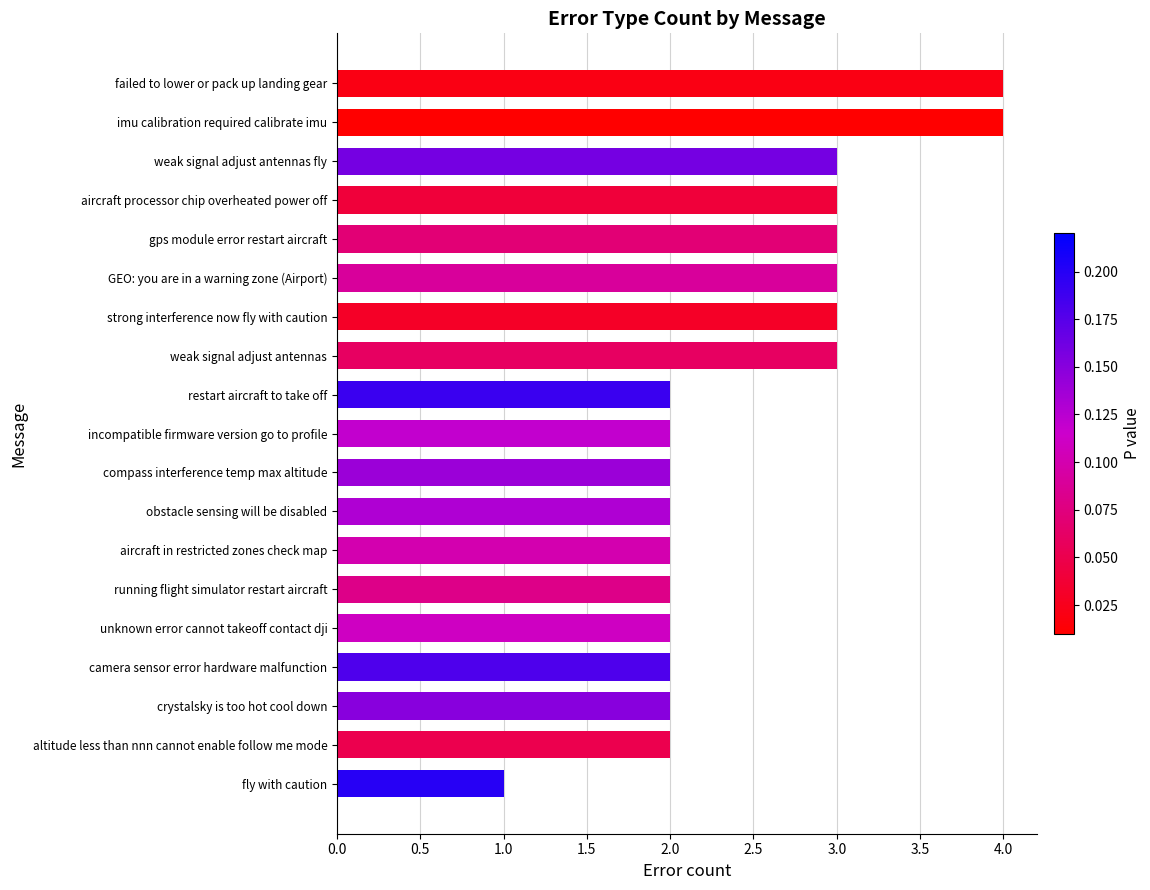

Reading bottom to top, extract all data points from this chart.

1	2	2	2	2	2	2	2	2	2	2	3	3	3	3	3	3	4	4